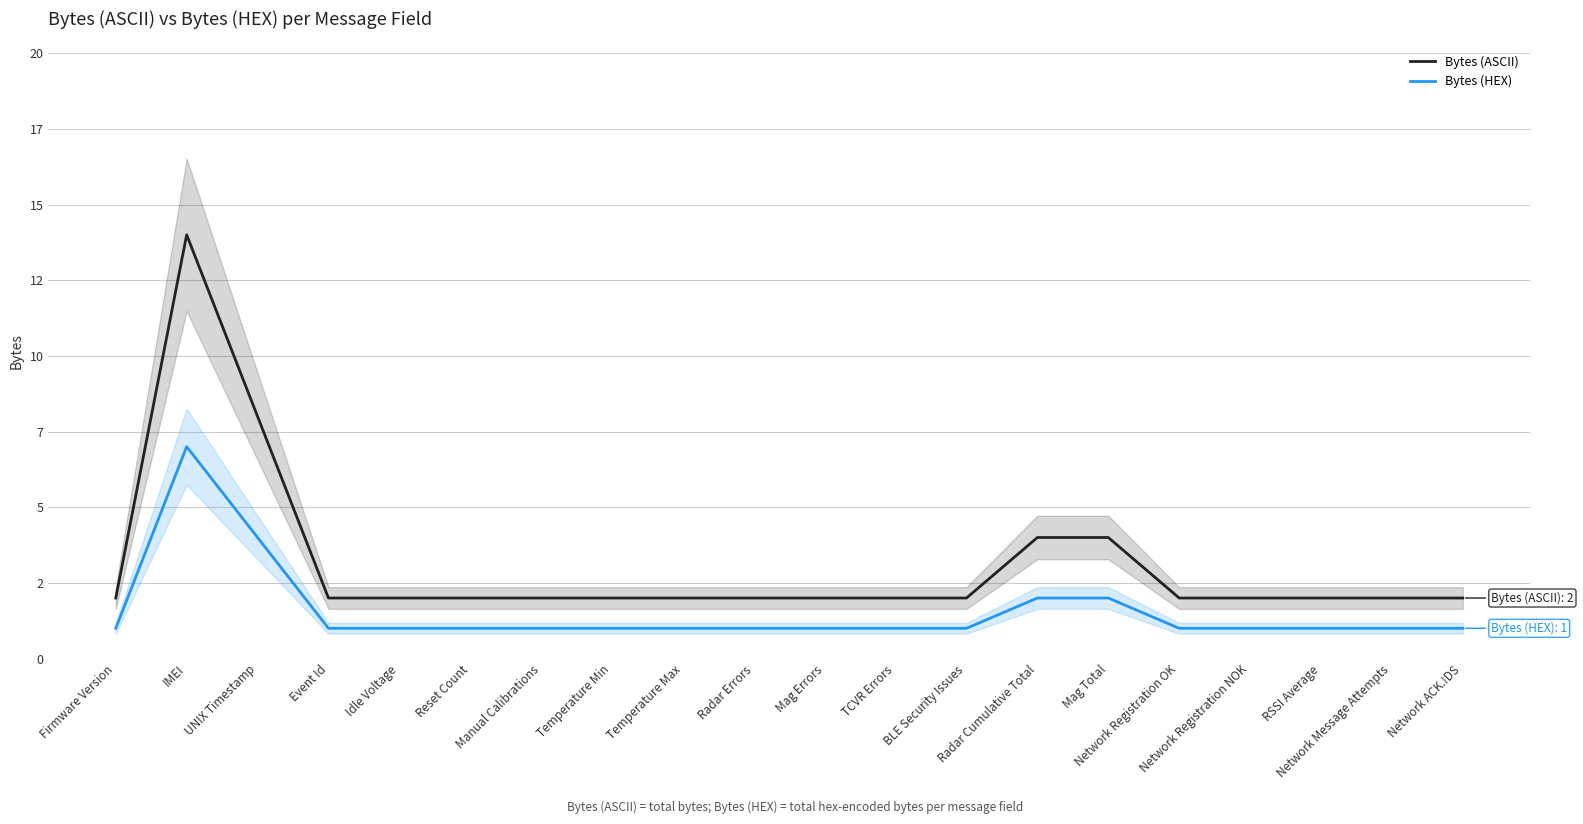

What is the label of the 4th point from the left?

Event Id